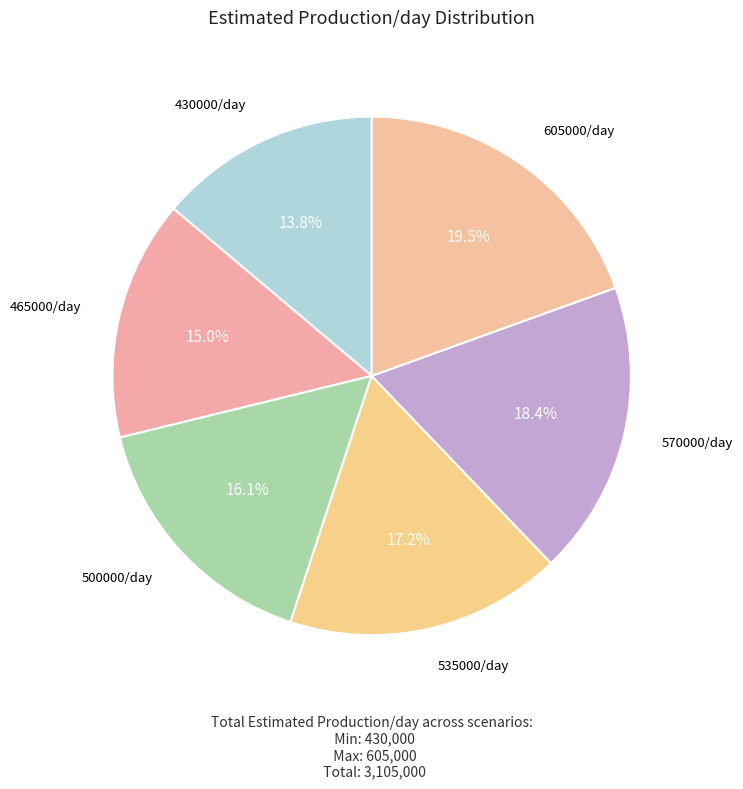

How many segments does this pie chart have?

6